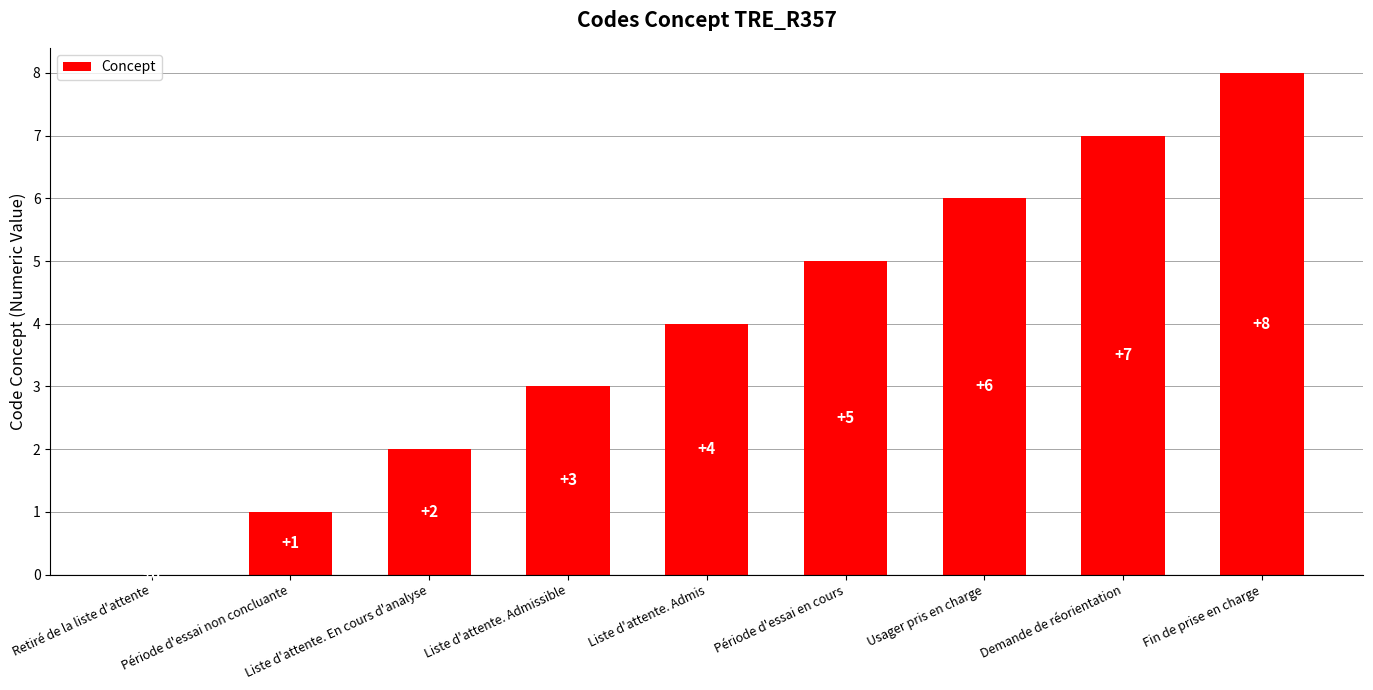

Is it true that the value at Usager pris en charge is 6?

True